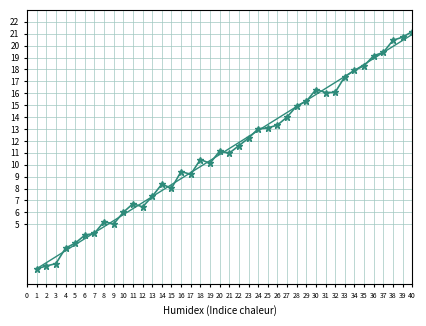

What is the spread (max minus min) of values at 8?

0.4